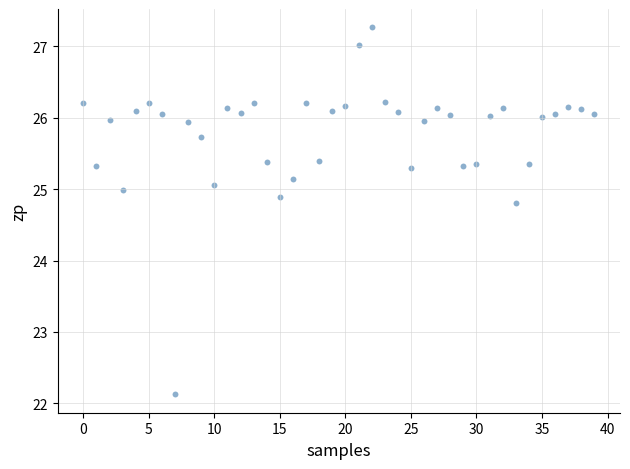

What is the range of Y values (max minus min)?

5.1